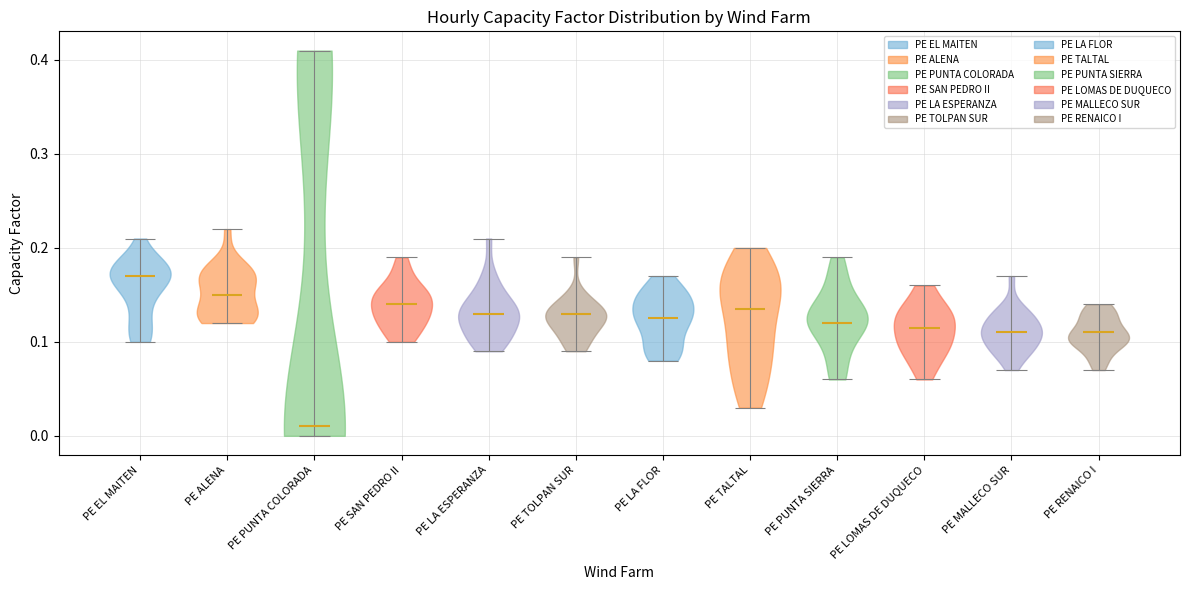

Which violin has the highest median line?

PE EL MAITEN